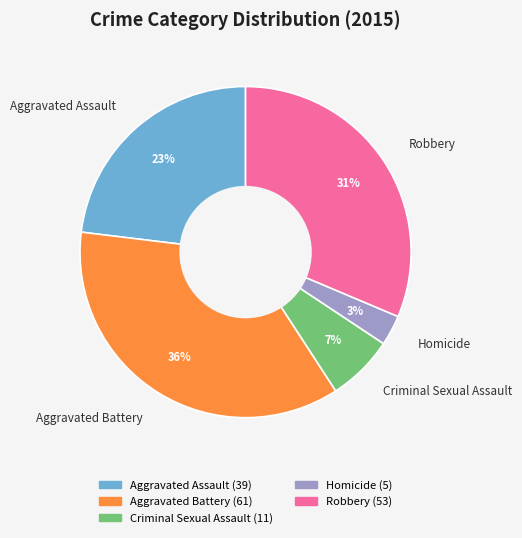

To the nearest percent, what is the combined percentage of Robbery and Aggravated Battery?

67%